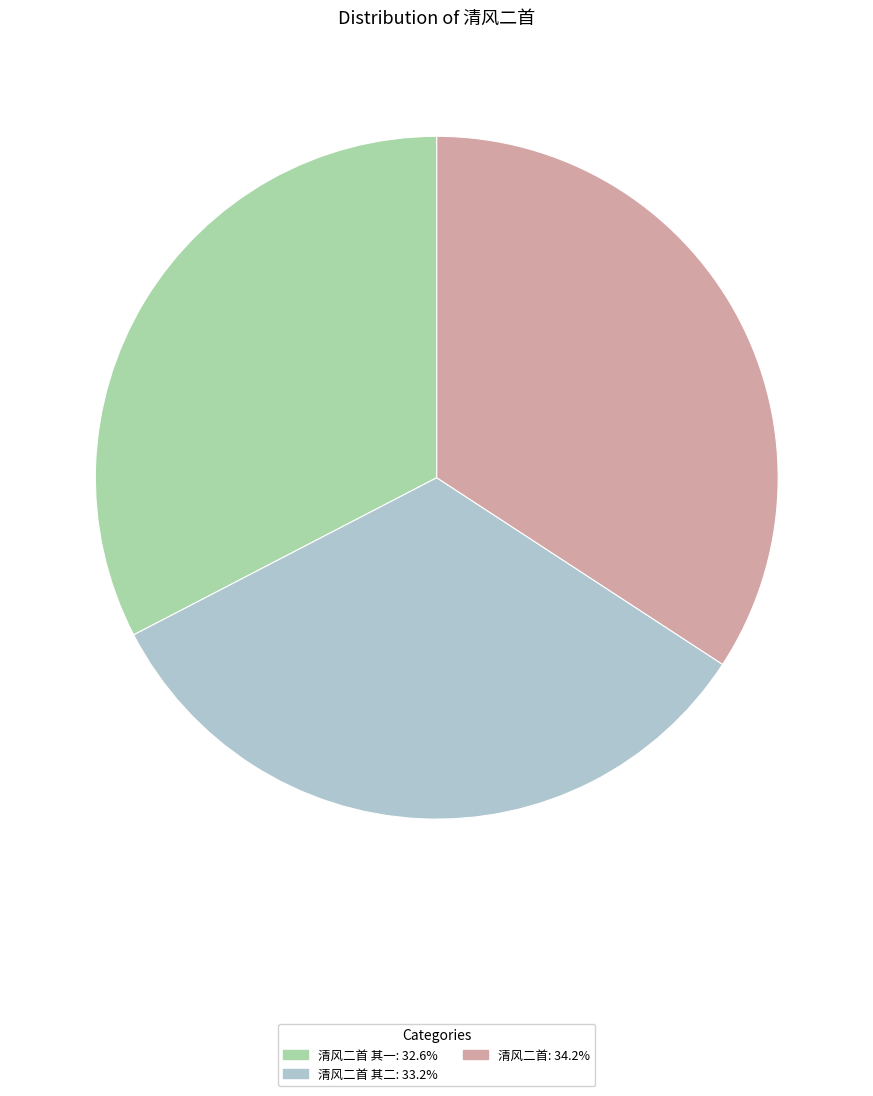

What is the ratio of the value at 清风二首 其一: 32.6% to the value at 清风二首 其二: 33.2%?

1.0